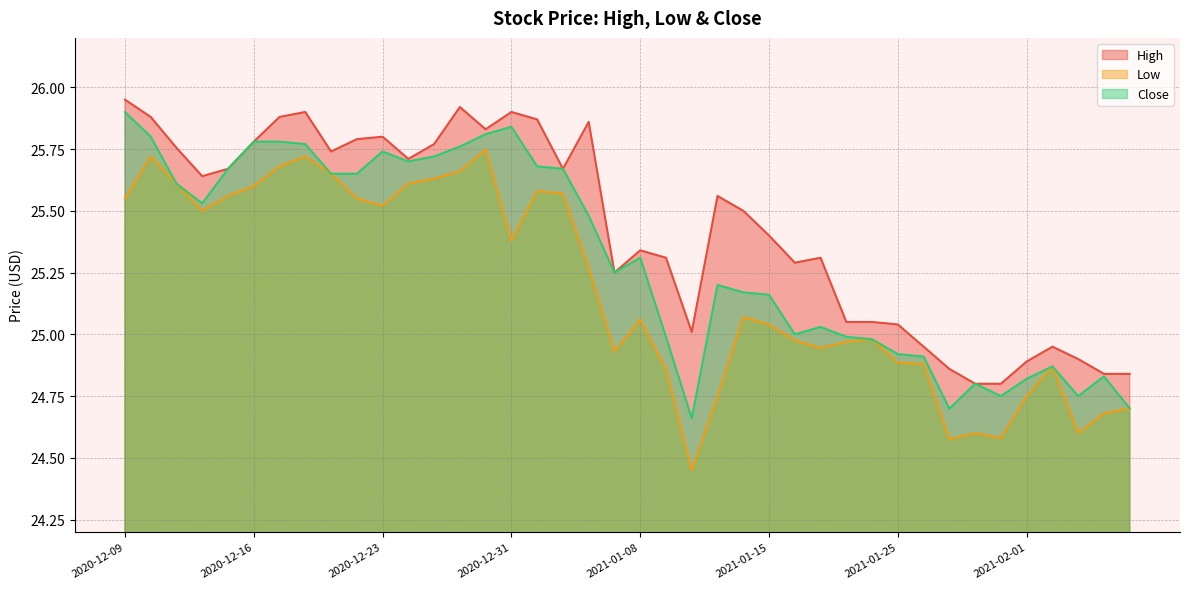

Where is the first local minimum for High?

2020-12-14